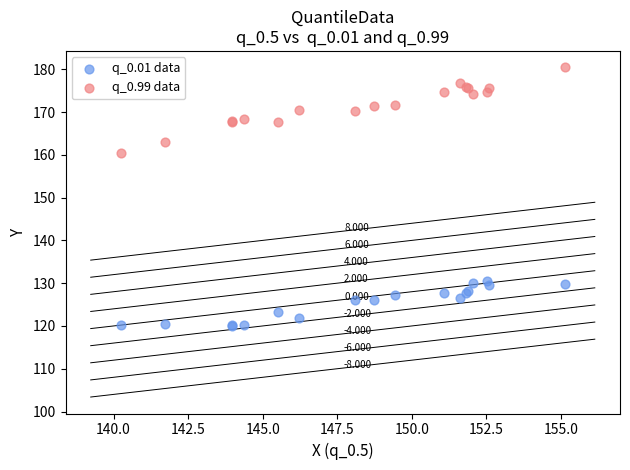

Which series reaches the maximum Y coordinate?

q_0.99 data